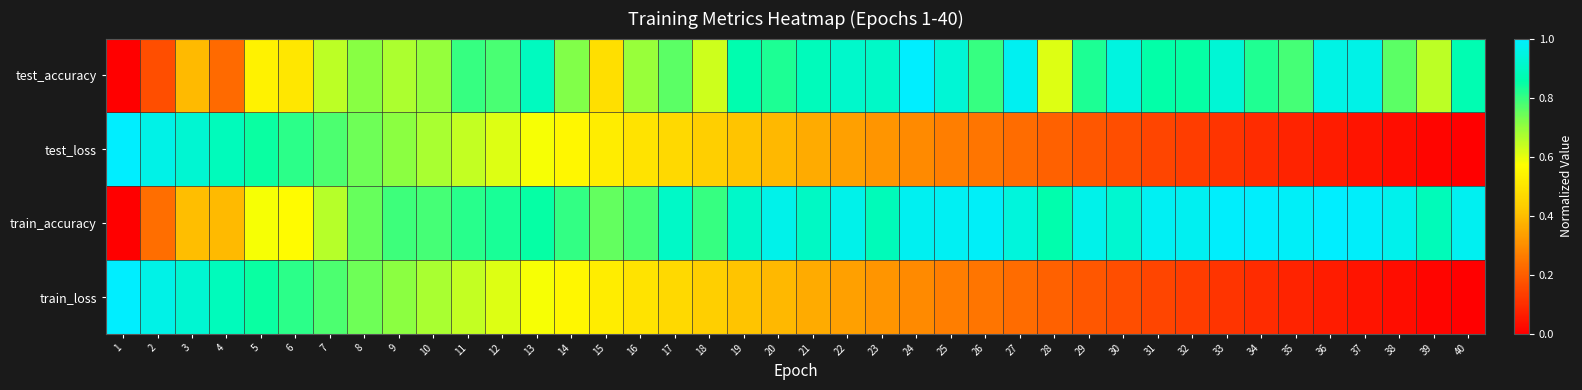

Reading left to right, list all the values displayed in this chart.

test_accuracy: 1=0.0	2=0.2	3=0.4	4=0.2	5=0.5	6=0.5	7=0.7	8=0.7	9=0.7	10=0.7	11=0.8	12=0.8	13=0.9	14=0.7	15=0.5	16=0.7	17=0.8	18=0.6	19=0.9	20=0.8	21=0.9	22=0.9	23=0.9	24=1.0	25=0.9	26=0.8	27=1.0	28=0.6	29=0.8	30=0.9	31=0.9	32=0.8	33=0.9	34=0.8	35=0.8	36=1.0	37=1.0	38=0.8	39=0.7	40=0.9
test_loss: 1=1.0	2=1.0	3=0.9	4=0.9	5=0.8	6=0.8	7=0.8	8=0.7	9=0.7	10=0.7	11=0.6	12=0.6	13=0.6	14=0.6	15=0.5	16=0.5	17=0.5	18=0.4	19=0.4	20=0.4	21=0.4	22=0.3	23=0.3	24=0.3	25=0.3	26=0.2	27=0.2	28=0.2	29=0.2	30=0.2	31=0.1	32=0.1	33=0.1	34=0.1	35=0.1	36=0.1	37=0.0	38=0.0	39=0.0	40=0.0
train_accuracy: 1=0.0	2=0.2	3=0.4	4=0.4	5=0.6	6=0.6	7=0.7	8=0.7	9=0.8	10=0.8	11=0.8	12=0.8	13=0.8	14=0.8	15=0.8	16=0.8	17=0.9	18=0.8	19=0.9	20=1.0	21=0.9	22=1.0	23=0.9	24=1.0	25=1.0	26=1.0	27=0.9	28=0.9	29=1.0	30=0.9	31=1.0	32=1.0	33=1.0	34=1.0	35=1.0	36=1.0	37=1.0	38=1.0	39=0.9	40=1.0
train_loss: 1=1.0	2=1.0	3=0.9	4=0.9	5=0.8	6=0.8	7=0.8	8=0.7	9=0.7	10=0.7	11=0.6	12=0.6	13=0.6	14=0.6	15=0.5	16=0.5	17=0.5	18=0.4	19=0.4	20=0.4	21=0.4	22=0.3	23=0.3	24=0.3	25=0.3	26=0.2	27=0.2	28=0.2	29=0.2	30=0.2	31=0.1	32=0.1	33=0.1	34=0.1	35=0.1	36=0.1	37=0.0	38=0.0	39=0.0	40=0.0